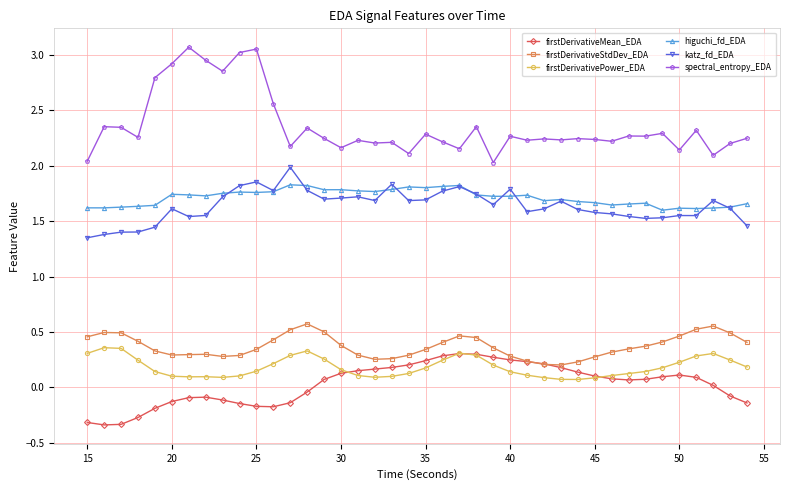

What is the lowest value of the firstDerivativeMean_EDA series?

-0.3